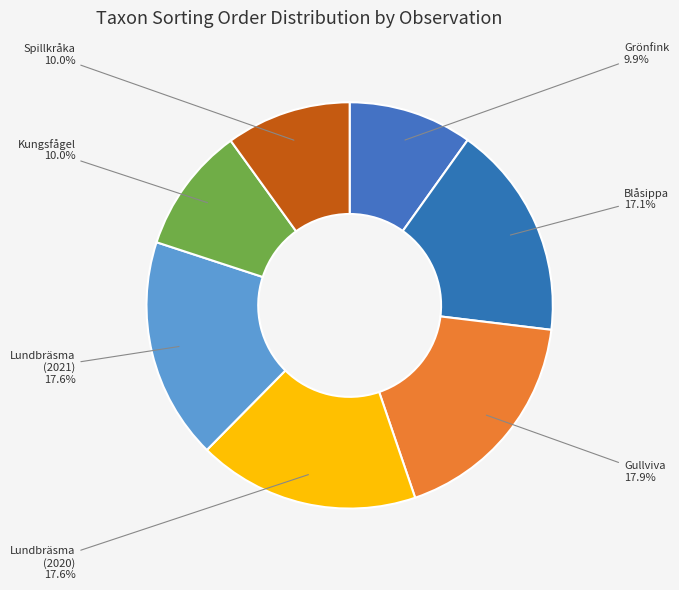

What is the ratio of the value at Spillkråka to the value at Kungsfågel?

1.0